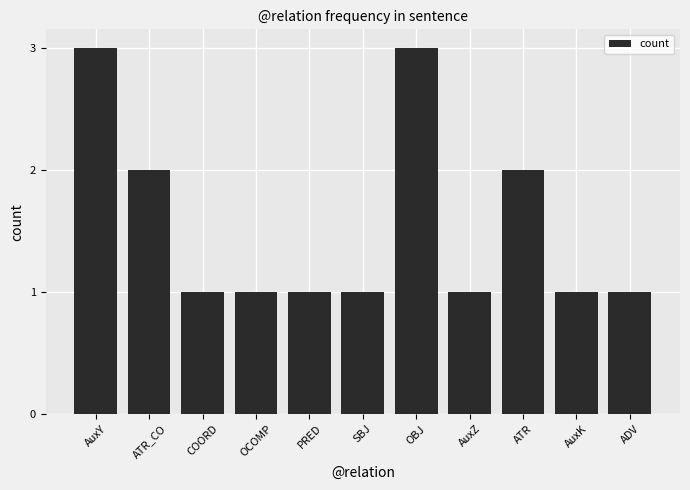

What is the difference between the second highest and minimum values?

2